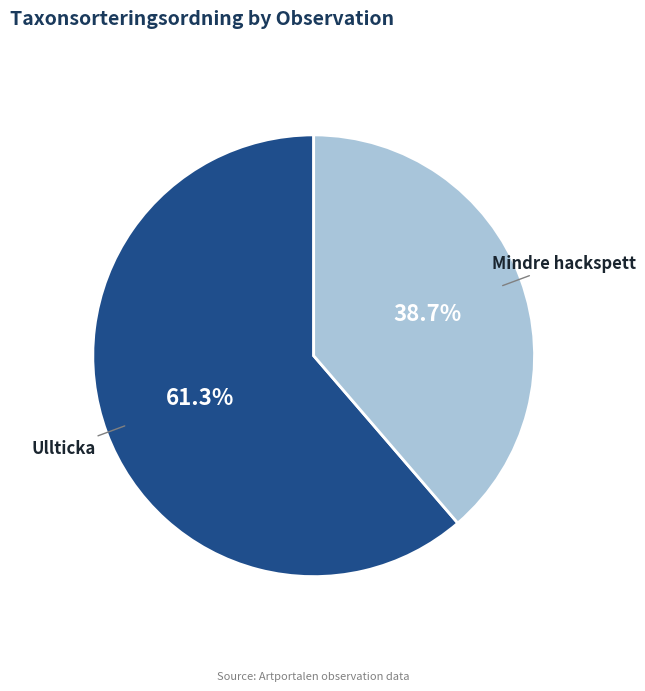

Which category has the smallest portion of the pie?

Mindre hackspett